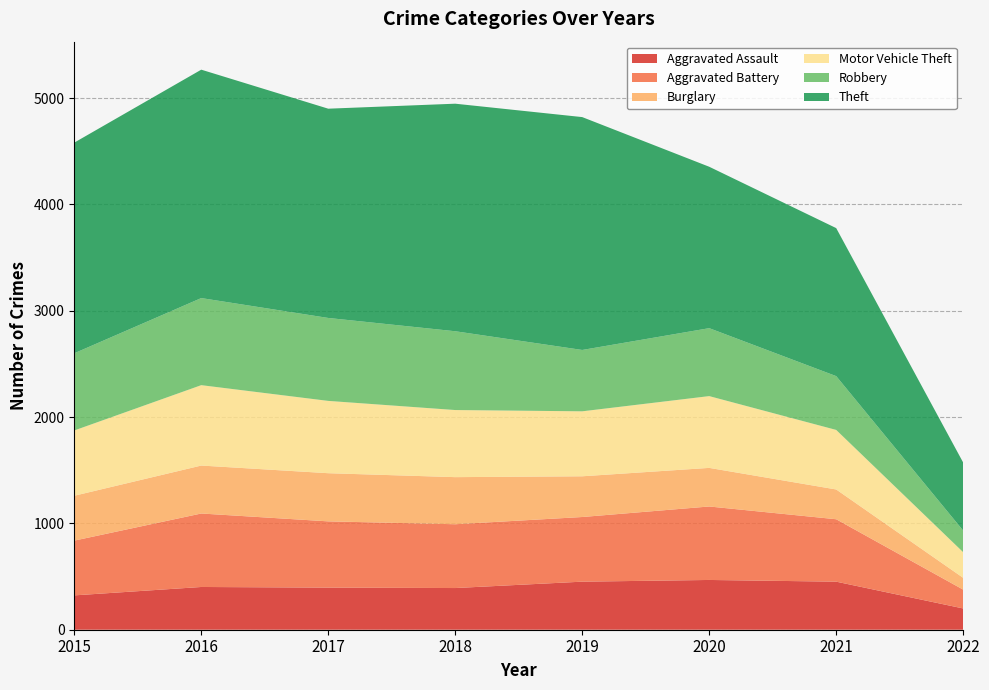

Reading left to right, transcribe all the data shown in this chart.

Aggravated Assault: 323	402	396	392	452	468	452	200
Aggravated Battery: 515	691	623	600	608	691	587	177
Burglary: 422	451	453	443	383	363	280	111
Motor Vehicle Theft: 614	756	680	631	611	675	560	241
Robbery: 726	819	780	741	577	639	506	203
Theft: 1981	2148	1968	2140	2190	1518	1392	640